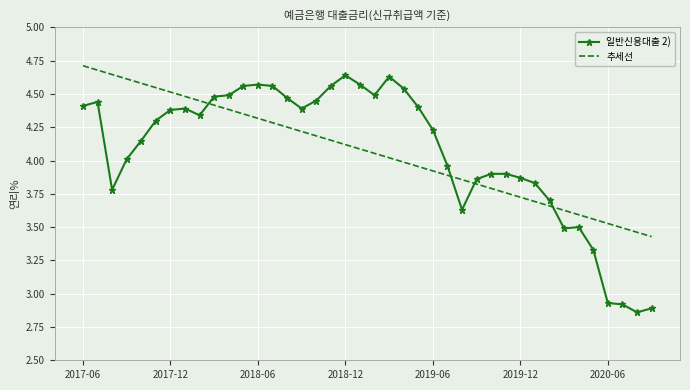

What is the difference between the maximum and minimum values in the 추세선 series?

1.3